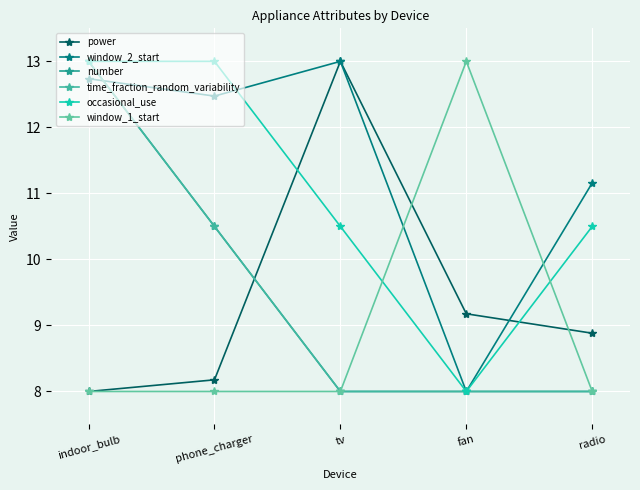

At indoor_bulb, list the series in order from smallest to largest.

power, window_1_start, window_2_start, number, time_fraction_random_variability, occasional_use